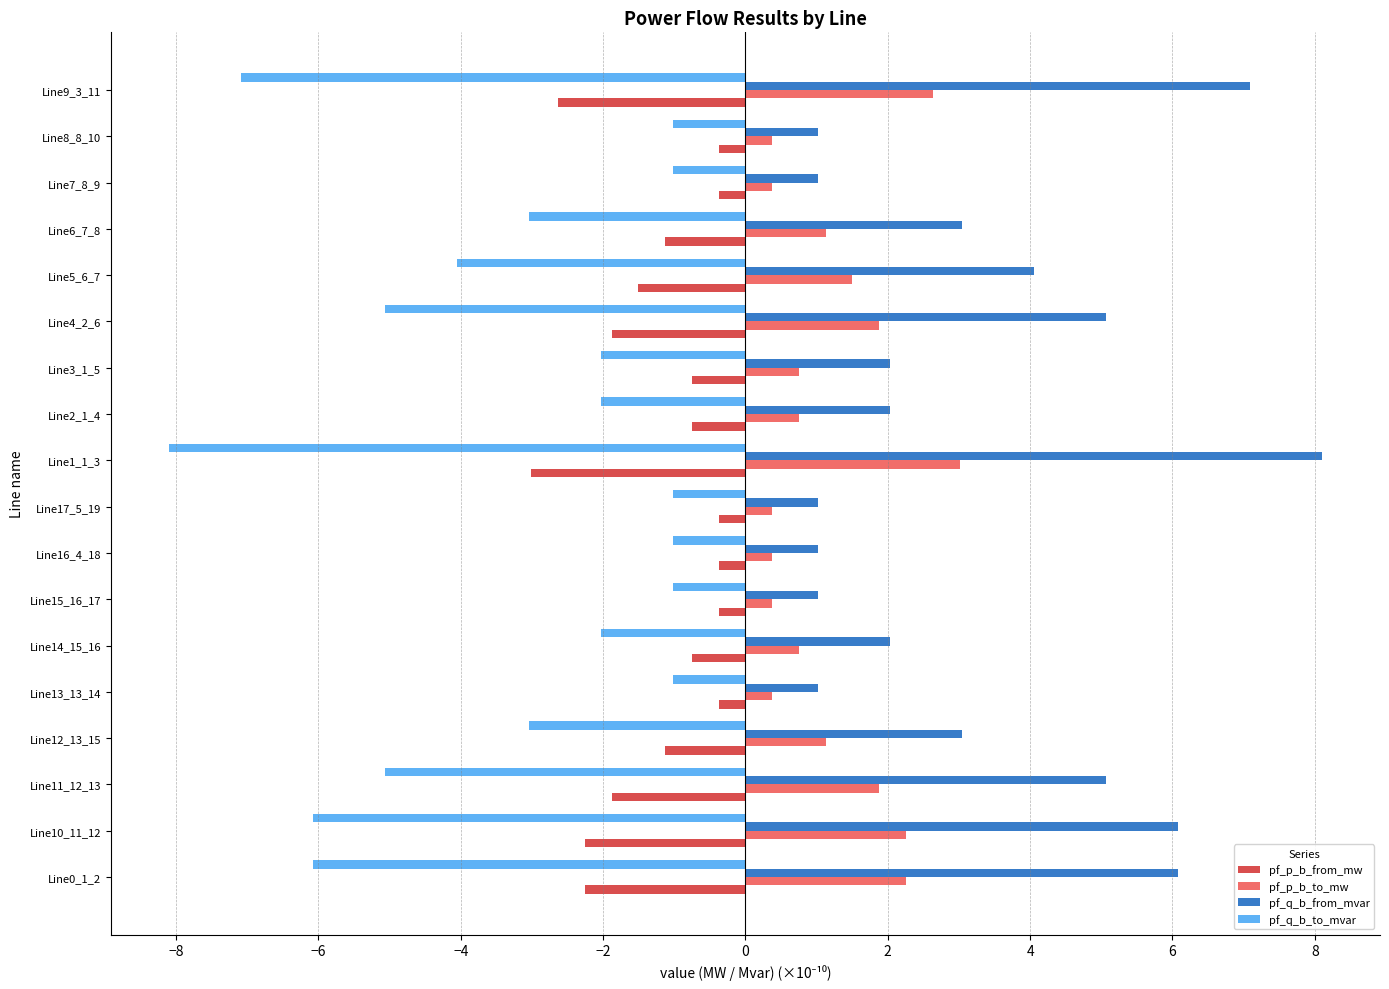

True or false: pf_q_b_from_mvar has a value of 3.4 at Line3_1_5.

False